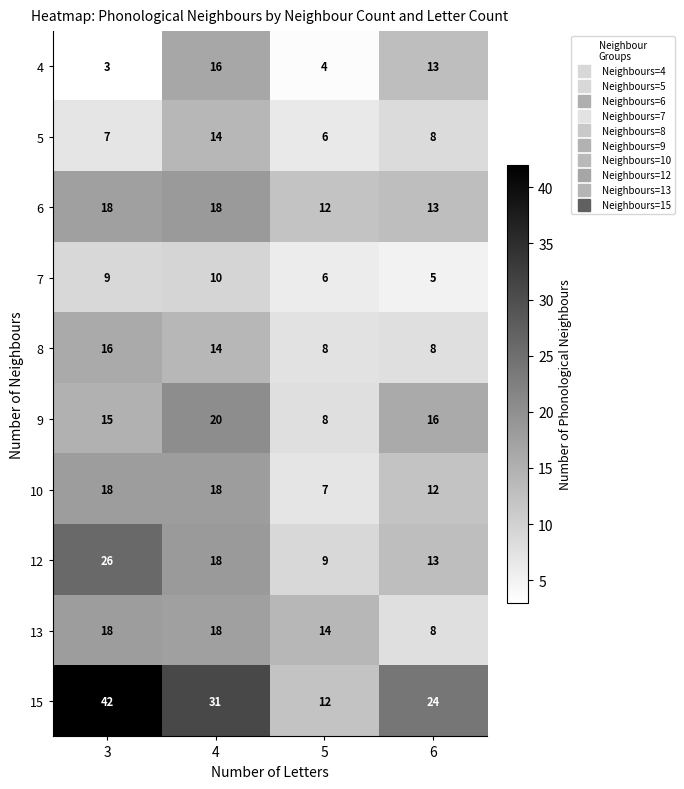

How many data points does each series have?

4